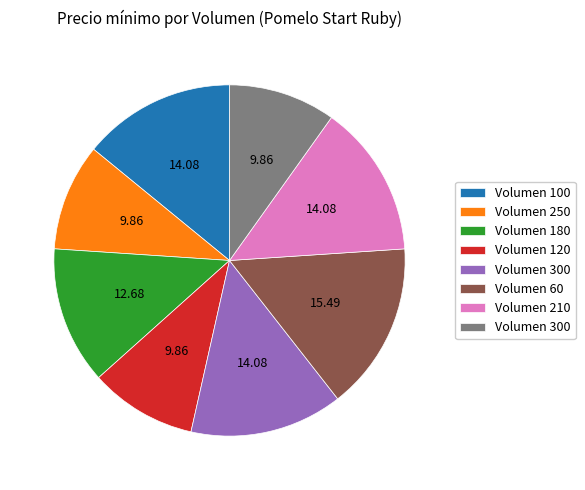

Is there a majority slice in this chart?

No